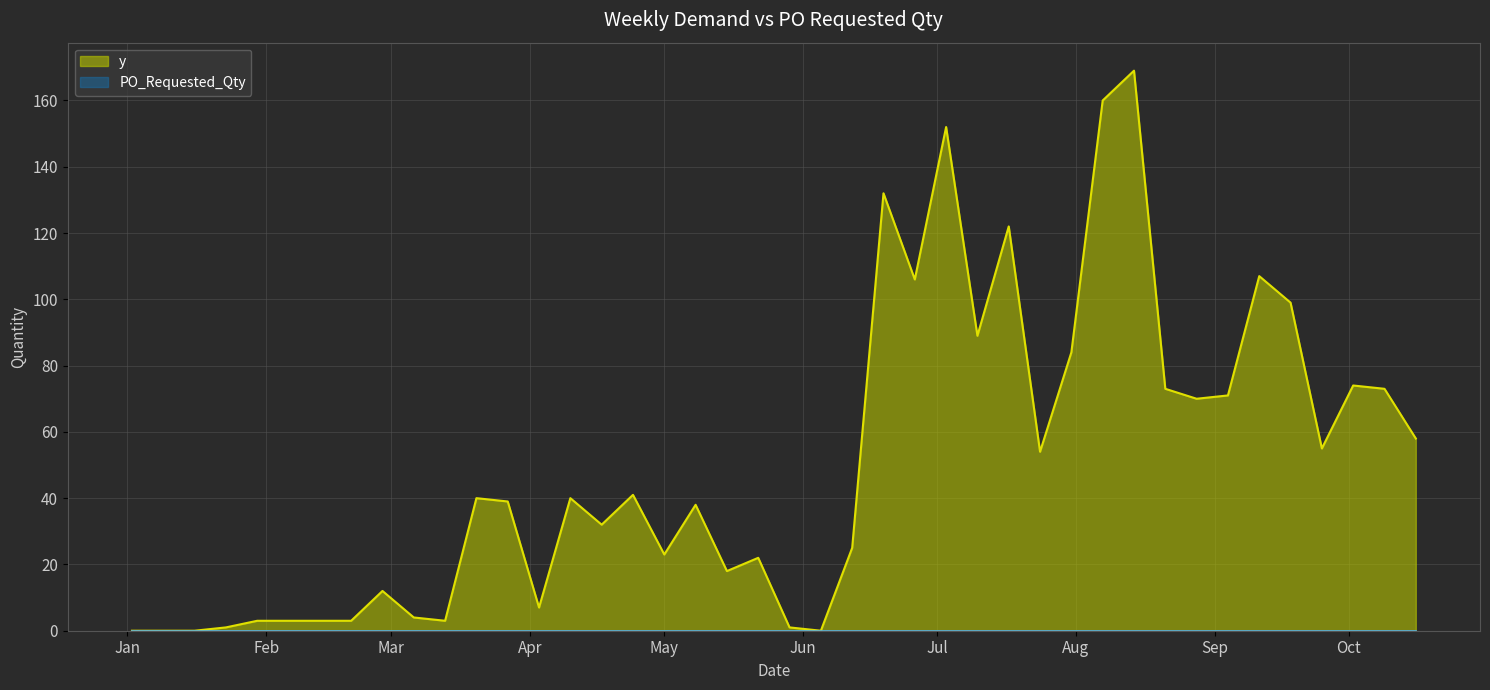

At which category does the chart reach its peak across all series?

2023-08-14